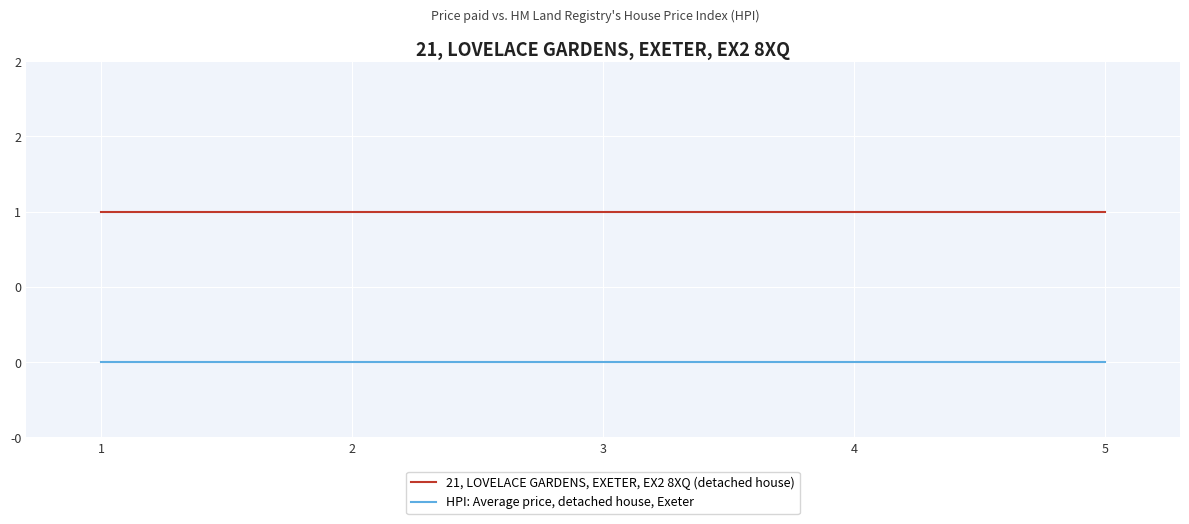

True or false: 21, LOVELACE GARDENS, EXETER, EX2 8XQ (detached house) has a value of 1 at 5.

True